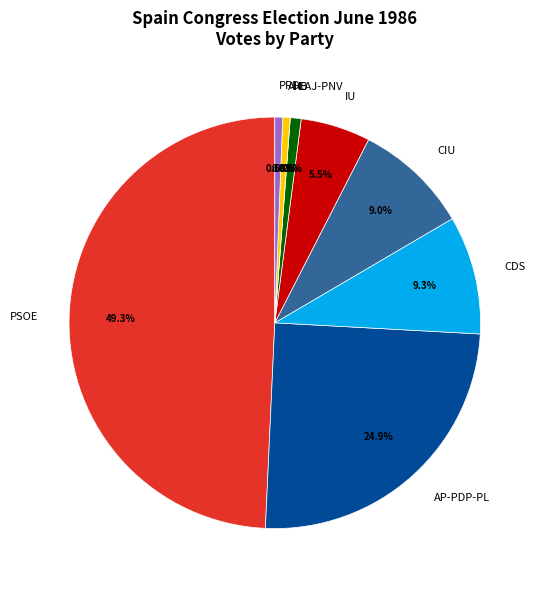

Combined, do Other and CDS account for over 50%?

No